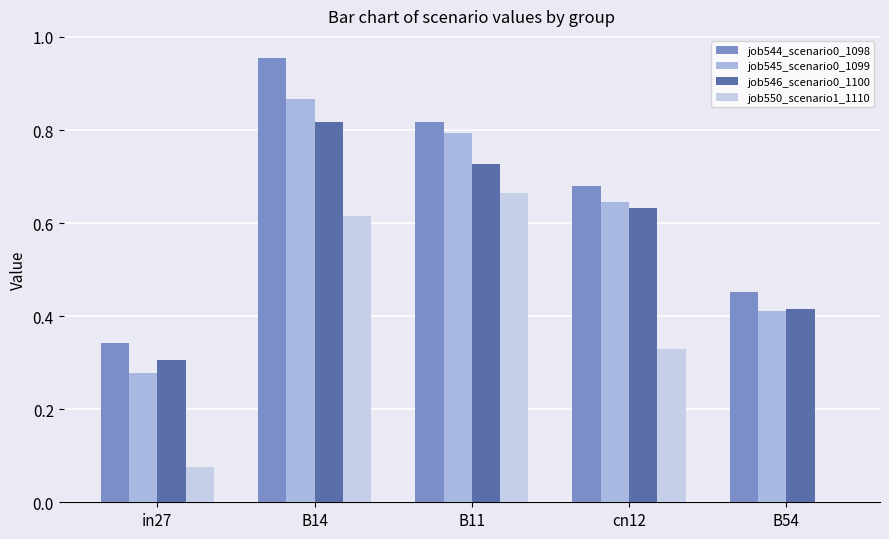

Count the number of data series in this chart.

4